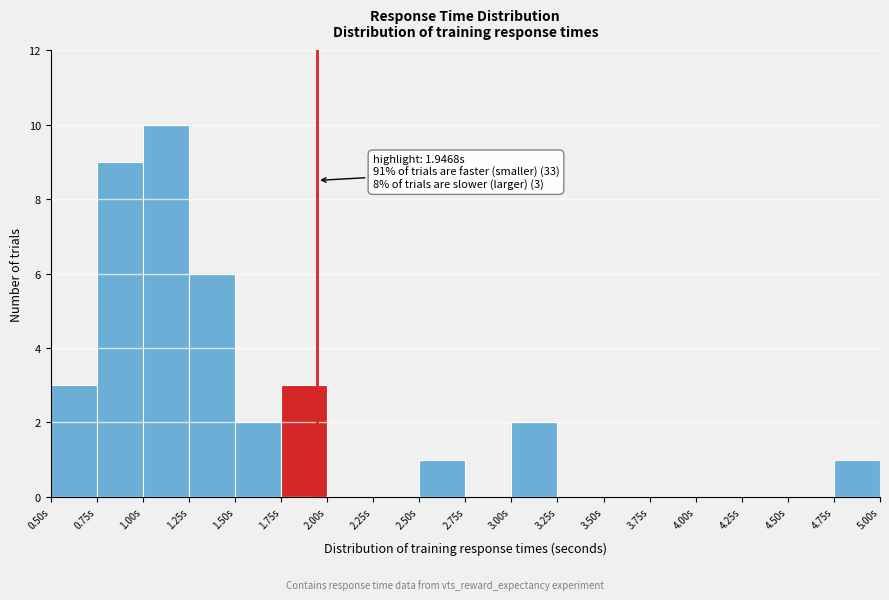

Over which range of the x-axis is the bar tallest?

1.00 to 1.25